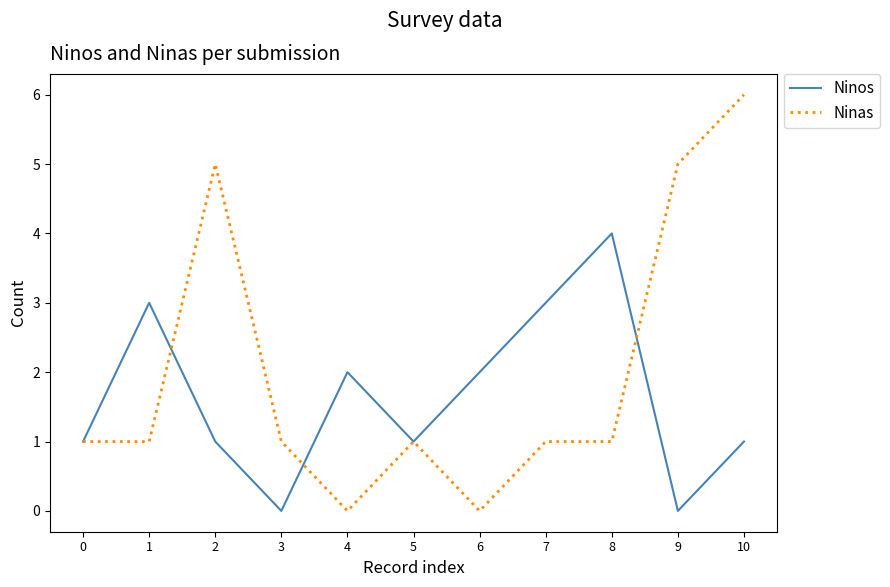

The value of Ninas at 1 is 0. True or false?

False